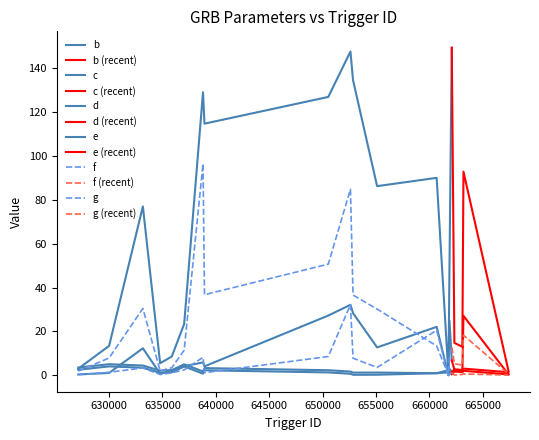

The b series shows 0.8 at 627137. True or false?

False